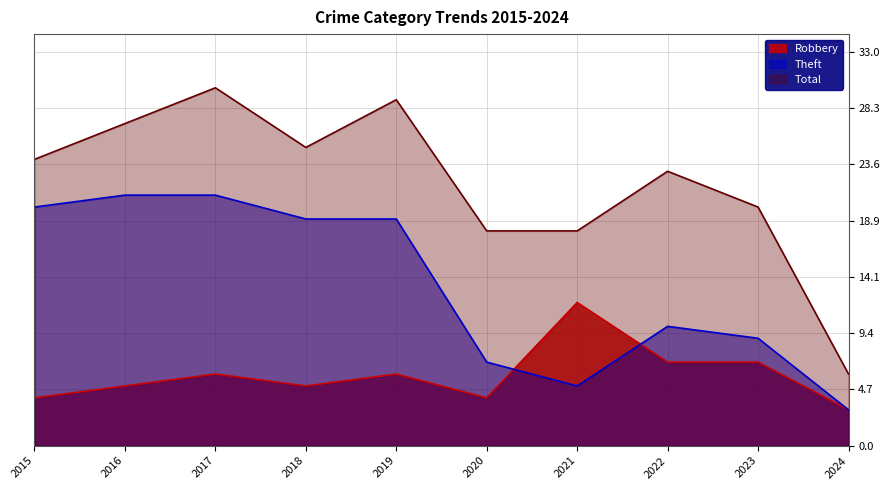

At how many categories does at least one series exceed 16?

9